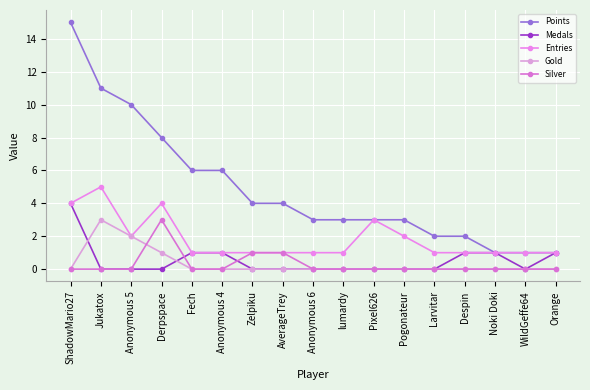

Reading left to right, extract all data points from this chart.

Points: ShadowMario27=15	Jukatox=11	Anonymous 5=10	Derpspace=8	Fech=6	Anonymous 4=6	Zelpiku=4	AverageTrey=4	Anonymous 6=3	lumardy=3	Pixel626=3	Pogonateur=3	Larvitar=2	Despin=2	Noki Doki=1	WildGeffe64=1	Orange=1
Medals: ShadowMario27=4	Jukatox=0	Anonymous 5=0	Derpspace=0	Fech=1	Anonymous 4=1	Zelpiku=0	AverageTrey=0	Anonymous 6=0	lumardy=0	Pixel626=0	Pogonateur=0	Larvitar=0	Despin=1	Noki Doki=1	WildGeffe64=0	Orange=1
Entries: ShadowMario27=4	Jukatox=5	Anonymous 5=2	Derpspace=4	Fech=1	Anonymous 4=1	Zelpiku=1	AverageTrey=1	Anonymous 6=1	lumardy=1	Pixel626=3	Pogonateur=2	Larvitar=1	Despin=1	Noki Doki=1	WildGeffe64=1	Orange=1
Gold: ShadowMario27=0	Jukatox=3	Anonymous 5=2	Derpspace=1	Fech=0	Anonymous 4=0	Zelpiku=0	AverageTrey=0	Anonymous 6=0	lumardy=0	Pixel626=0	Pogonateur=0	Larvitar=0	Despin=0	Noki Doki=0	WildGeffe64=0	Orange=0
Silver: ShadowMario27=0	Jukatox=0	Anonymous 5=0	Derpspace=3	Fech=0	Anonymous 4=0	Zelpiku=1	AverageTrey=1	Anonymous 6=0	lumardy=0	Pixel626=0	Pogonateur=0	Larvitar=0	Despin=0	Noki Doki=0	WildGeffe64=0	Orange=0